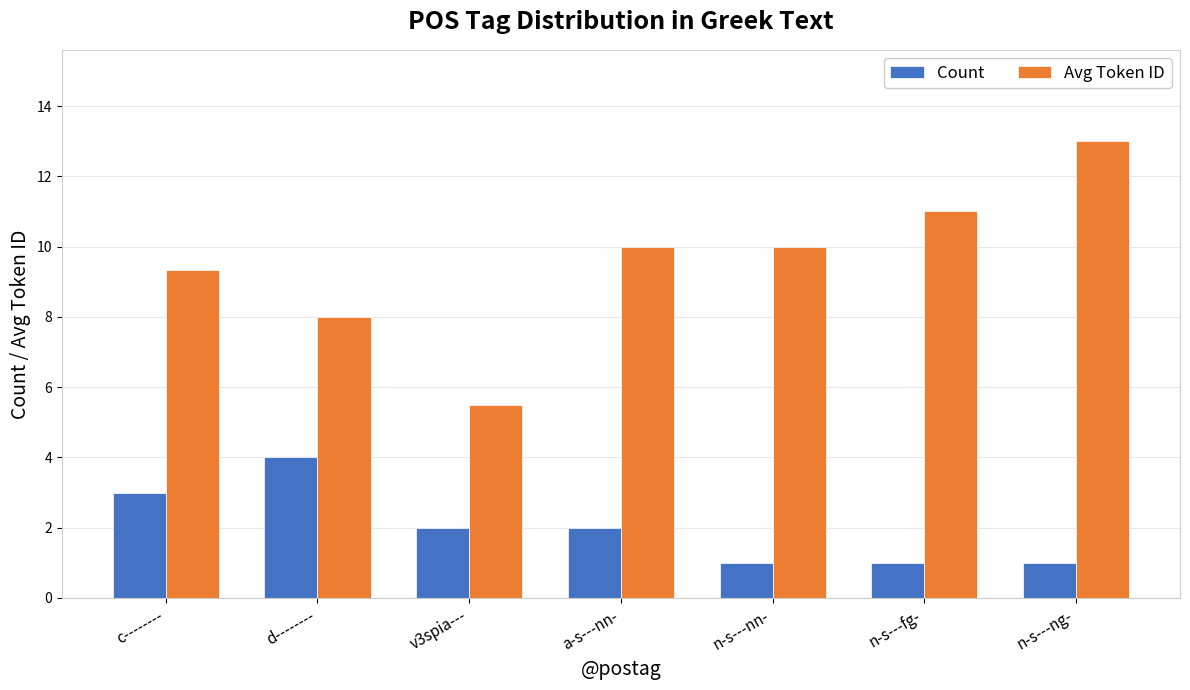

What is the greatest value displayed?

13.0